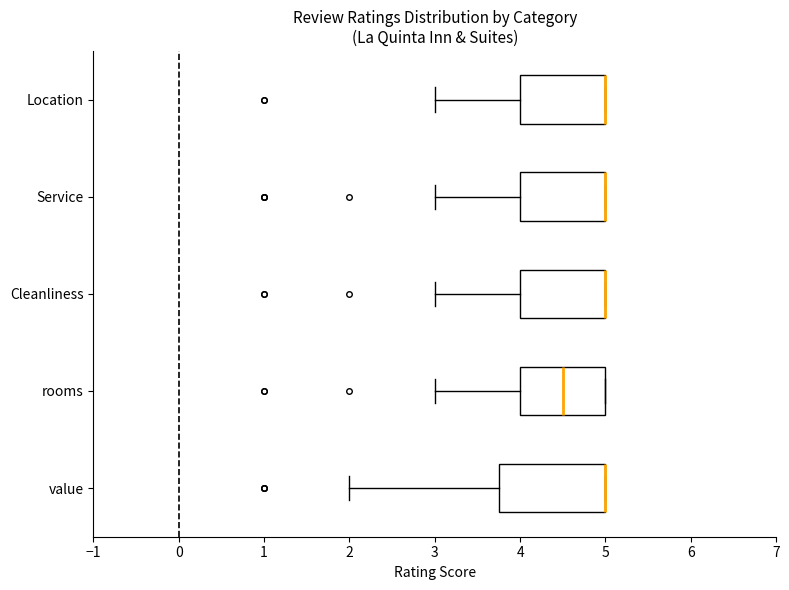

Where is the left edge of the box for rooms on the x-axis? The values are not printed on the chart, so give them approximately, as read against the axis.

4.0